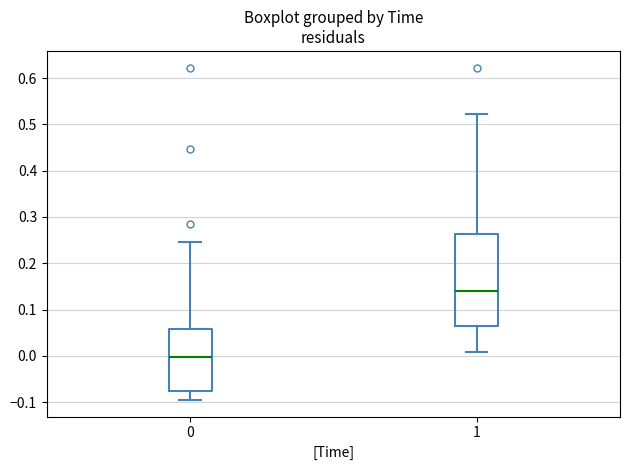

Where does the lower whisker of the box at x = 1 end on the y-axis? The values are not printed on the chart, so give them approximately, as read against the axis.

0.01